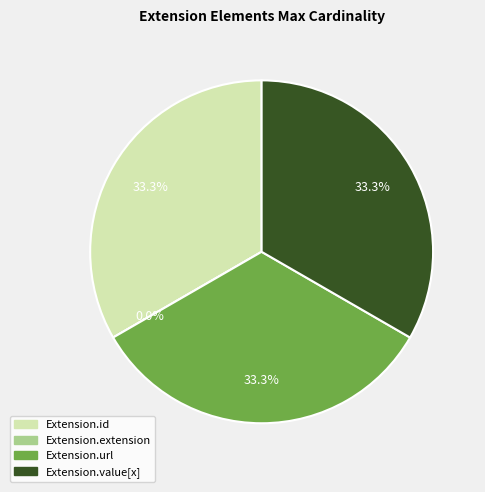

Count the number of slices in the pie.

4